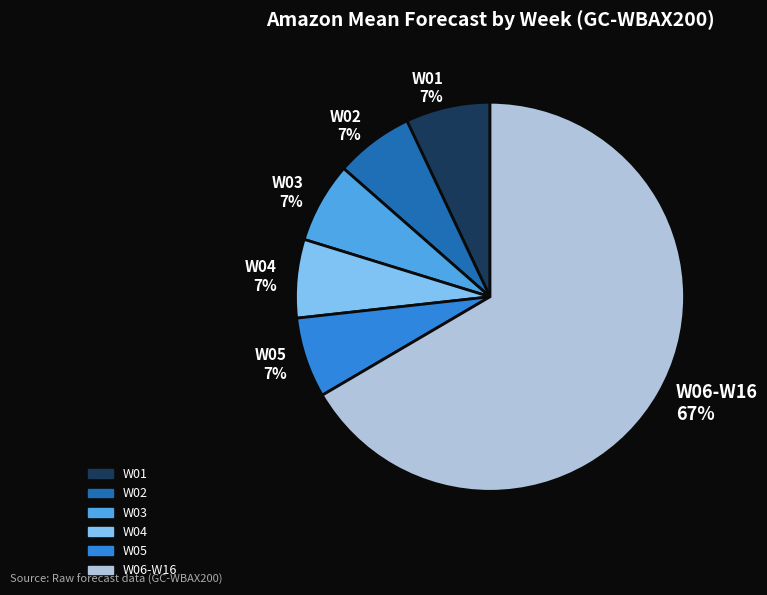

Which category has the biggest portion of the pie?

W06-W16 67%